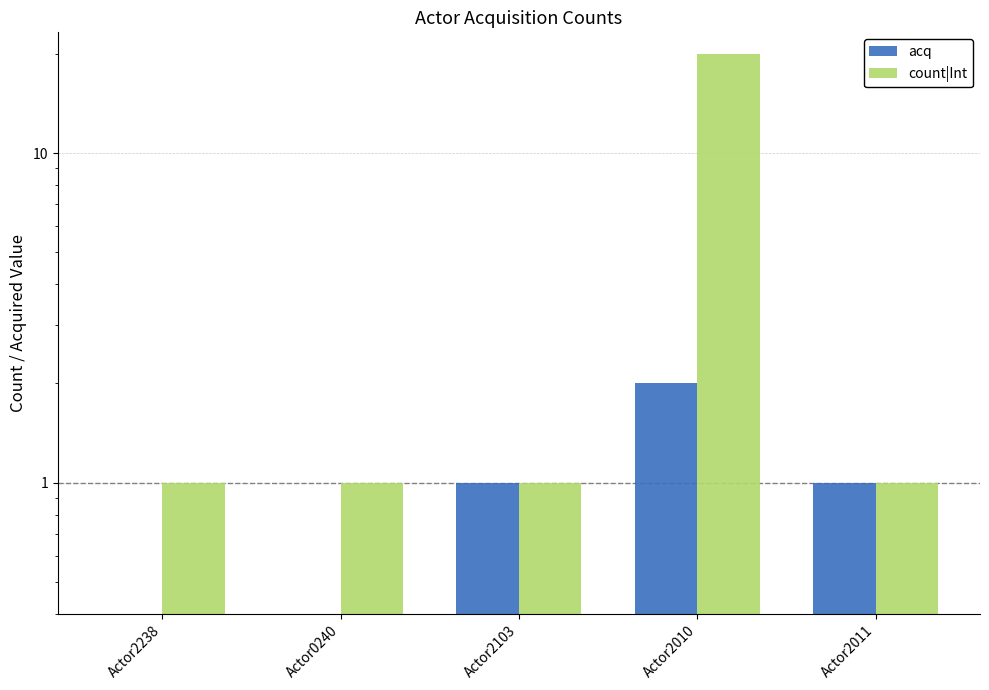

Is it true that acq equals 2 at Actor2011?

False